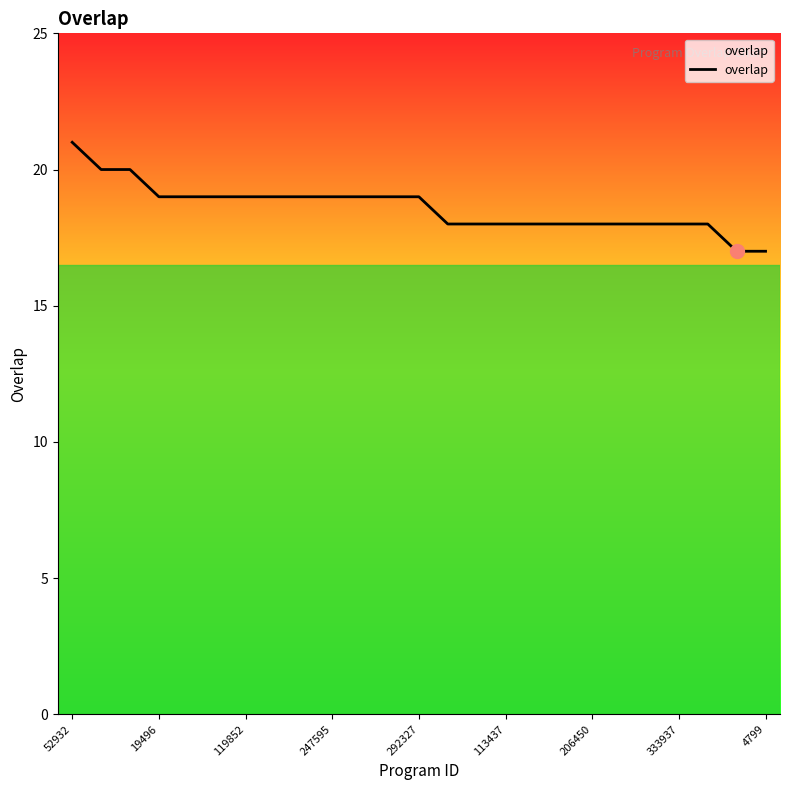

What is the greatest value displayed?

21